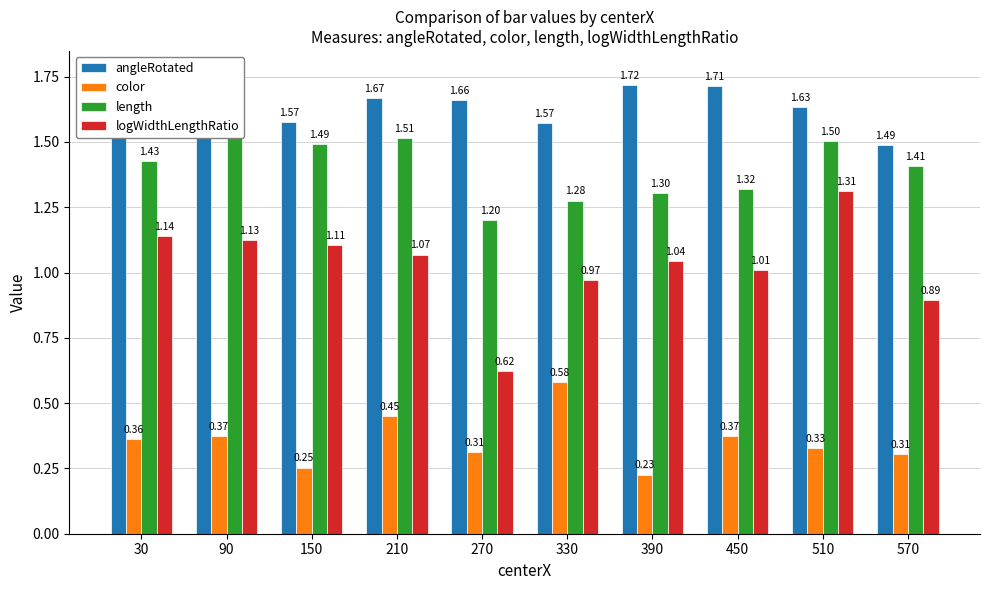

Reading right to left, transcribe all the data shown in this chart.

angleRotated: 570=1.5	510=1.6	450=1.7	390=1.7	330=1.6	270=1.7	210=1.7	150=1.6	90=1.8	30=1.7
color: 570=0.3	510=0.3	450=0.4	390=0.2	330=0.6	270=0.3	210=0.5	150=0.3	90=0.4	30=0.4
length: 570=1.4	510=1.5	450=1.3	390=1.3	330=1.3	270=1.2	210=1.5	150=1.5	90=1.6	30=1.4
logWidthLengthRatio: 570=0.9	510=1.3	450=1.0	390=1.0	330=1.0	270=0.6	210=1.1	150=1.1	90=1.1	30=1.1